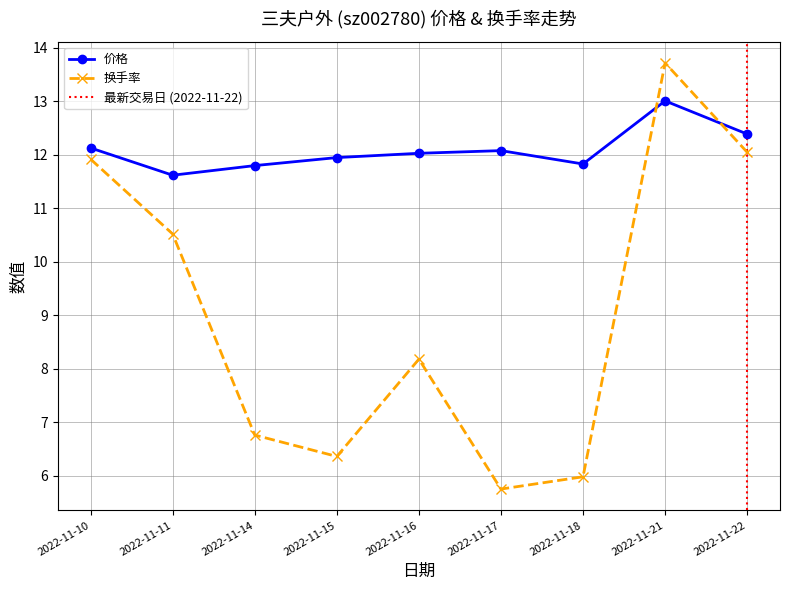

Is it true that 换手率 equals 10.5 at 2022-11-18?

False